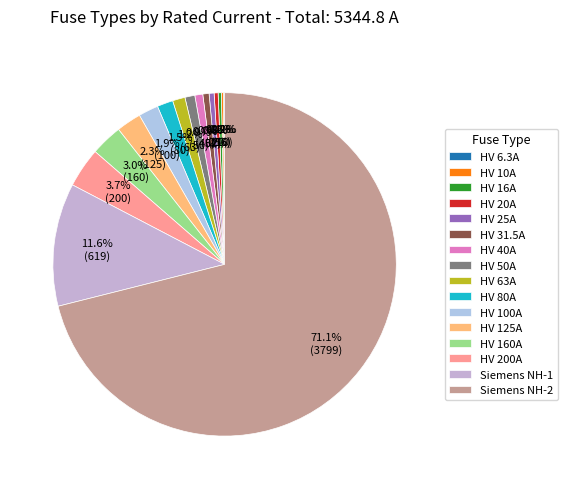

To the nearest percent, what portion does HV 160A represent?

3%